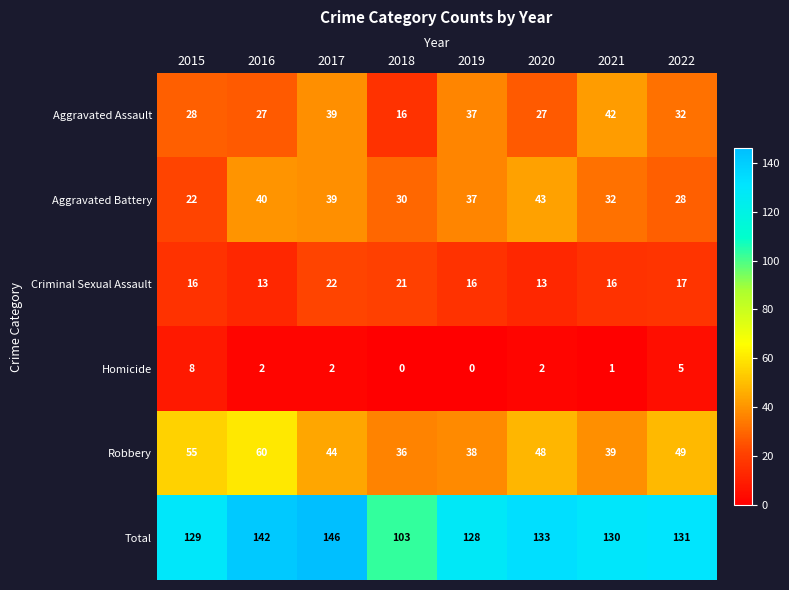

At which category is the sum across all series the highest?

2017